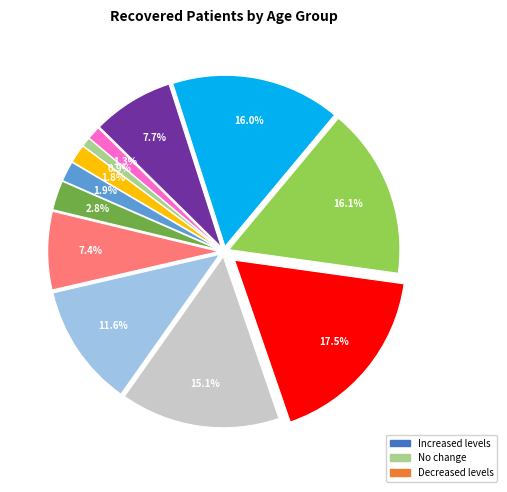

Does any single category account for the majority?

No